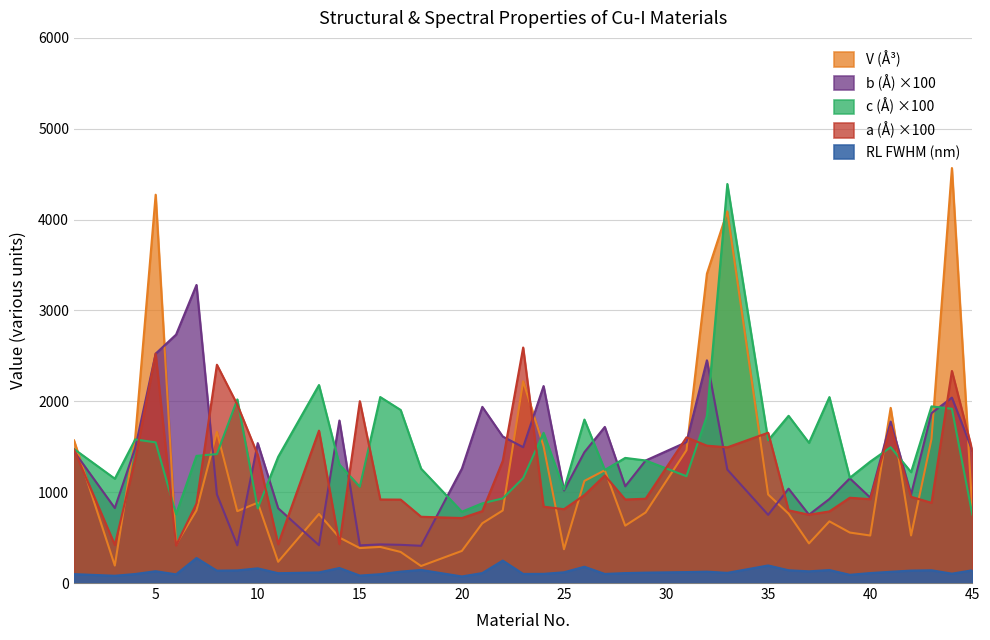

At which label is b (Å) closest to 1845?

43